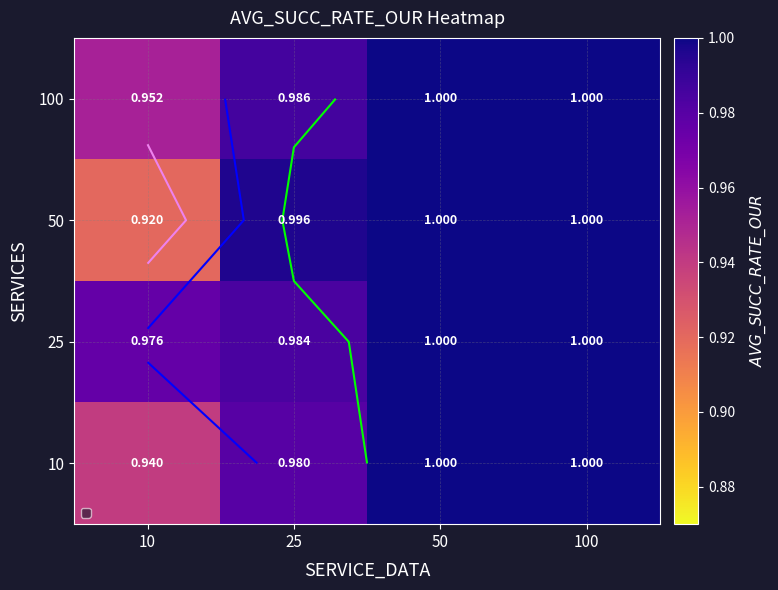

Which label corresponds to the largest value in the chart?

50